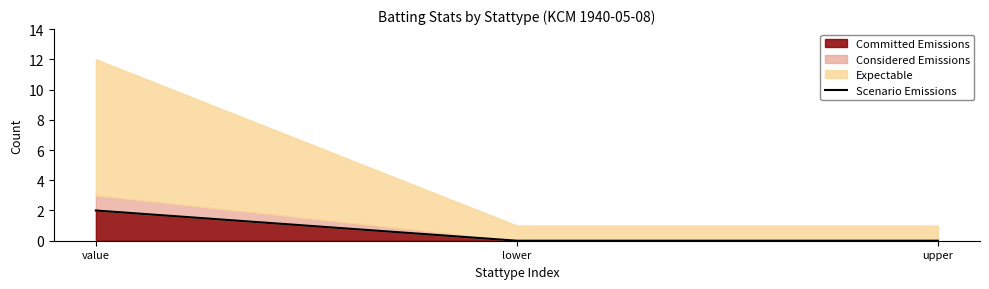

Reading left to right, extract all data points from this chart.

2	0	0